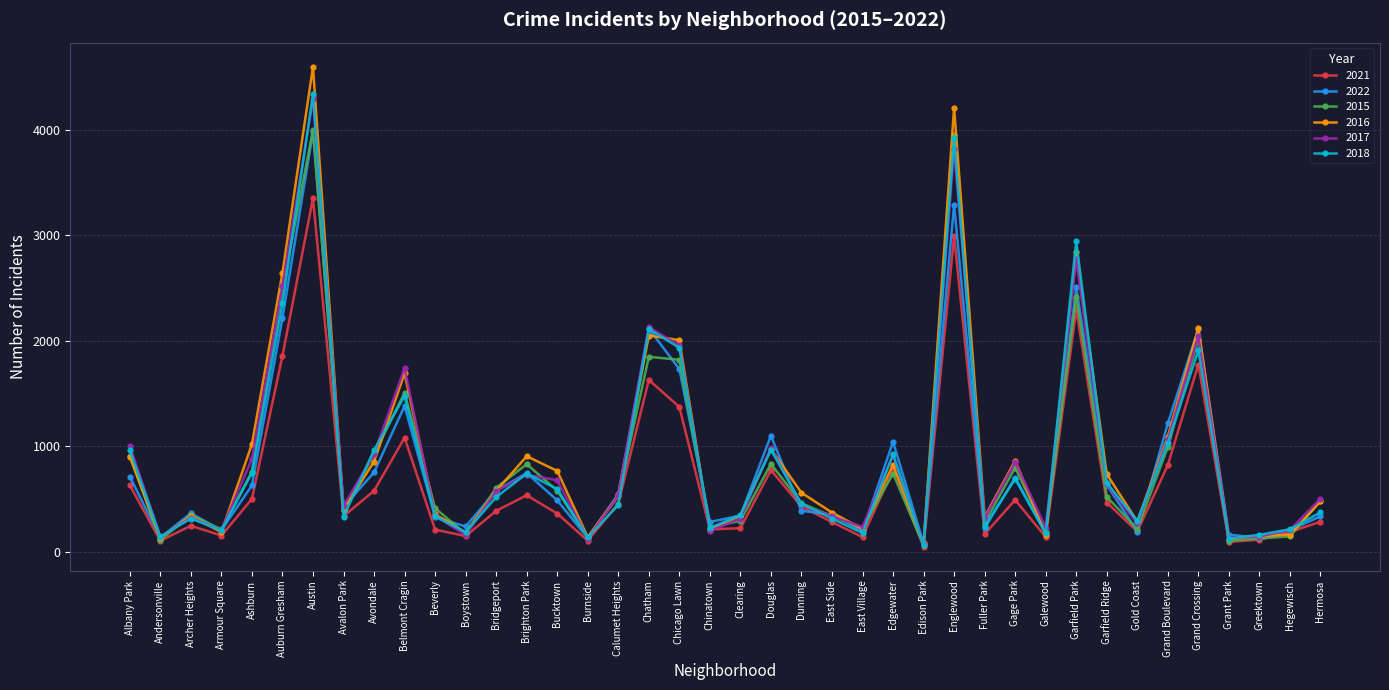

What value does the 2018 series have at Burnside?

136